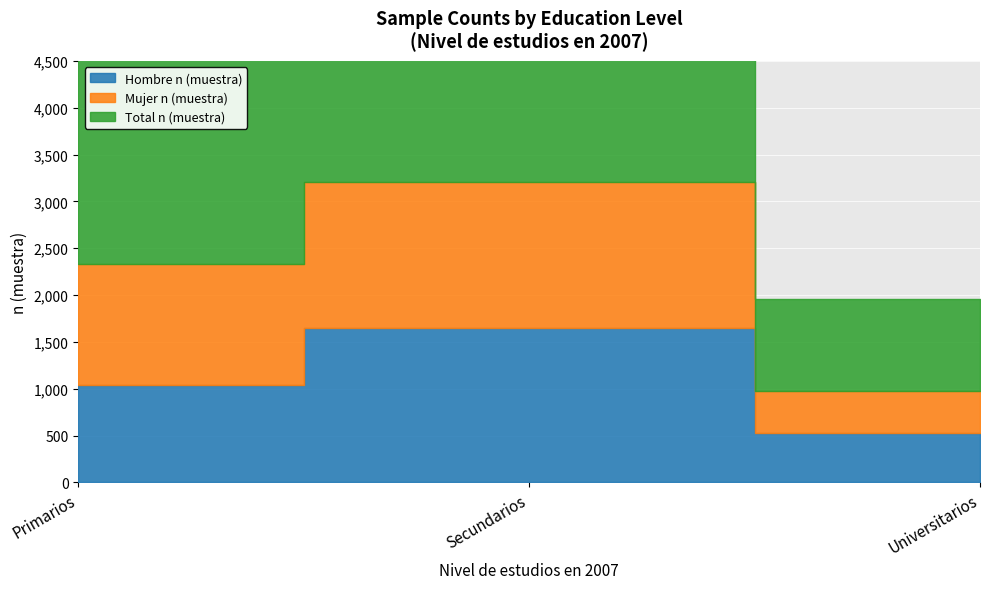

Between Primarios and Secundarios, which is larger?

Secundarios